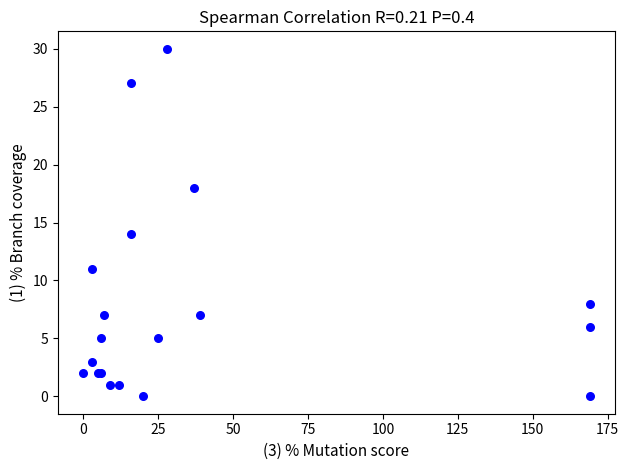

What Y value in the scatter plot is closest to 15?

14